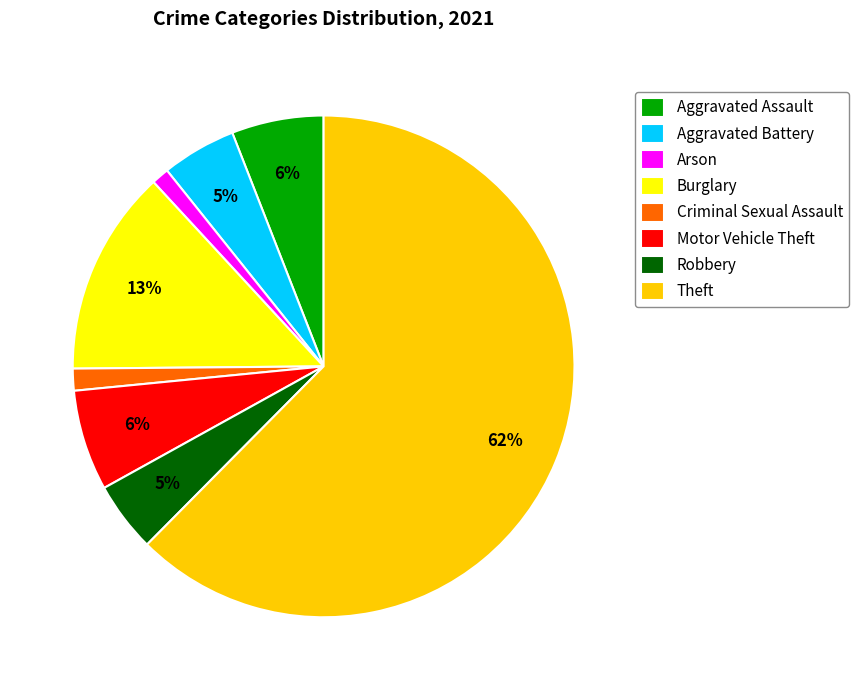

Is the sum of Motor Vehicle Theft and Aggravated Assault greater than half?

No